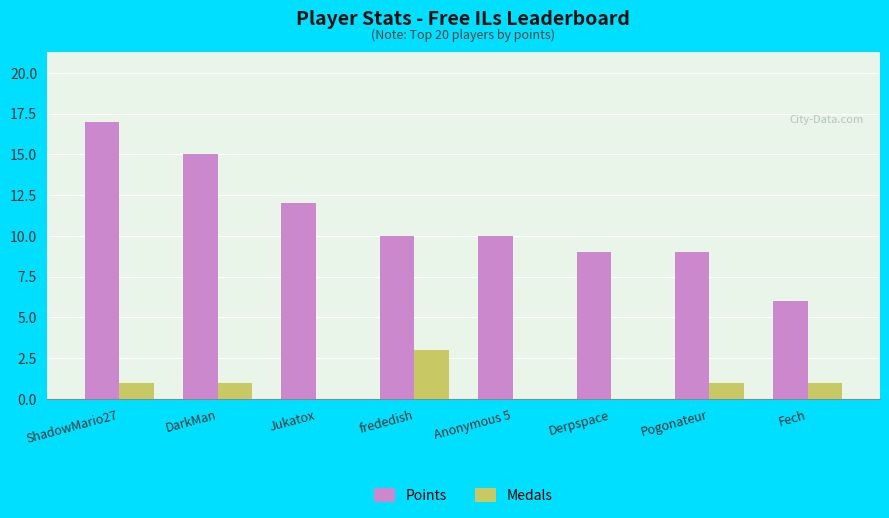

What is the sum of all Points values?

88